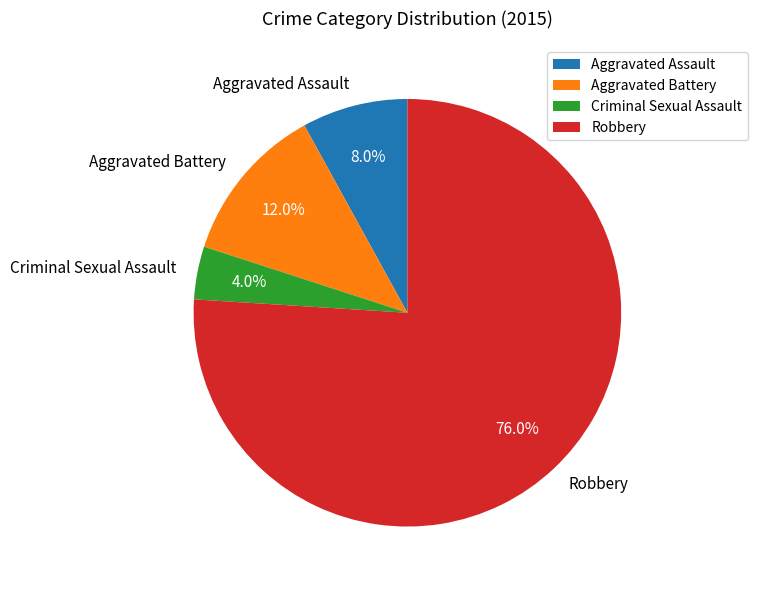

Combined, what portion of the pie is Criminal Sexual Assault and Aggravated Assault?

12.0%